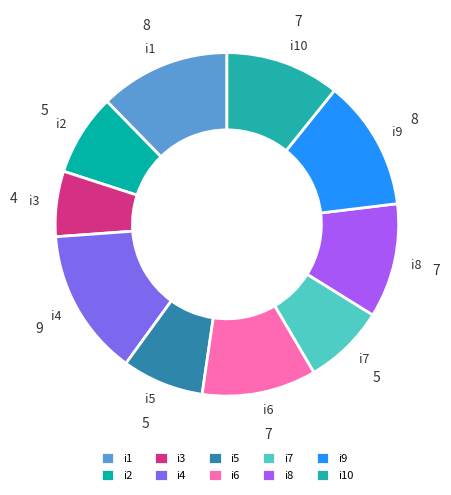

The i9 slice represents 12% of the pie. True or false?

True